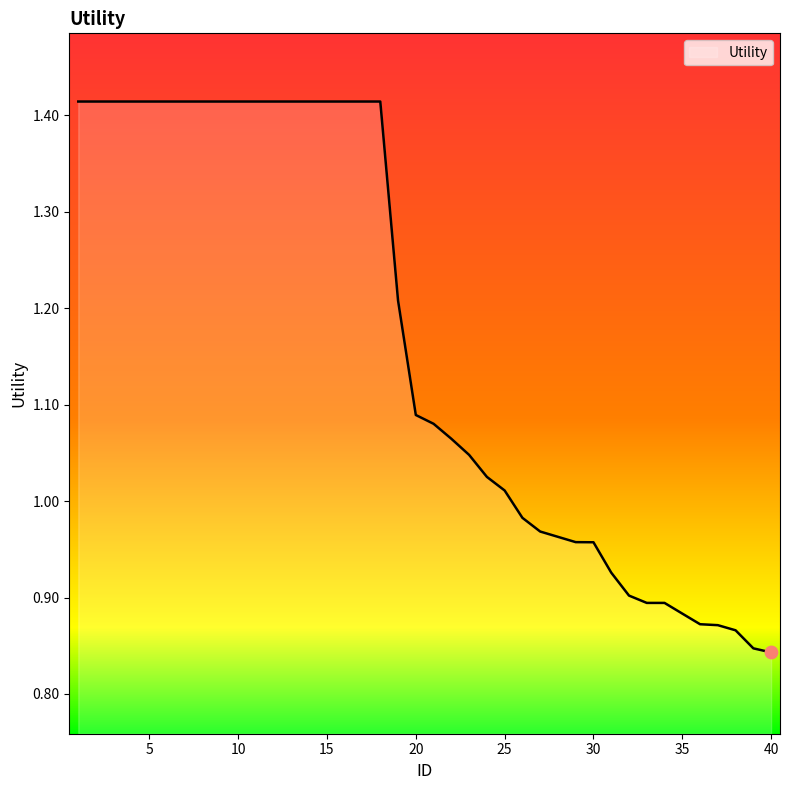

What is the difference between the maximum and minimum values?

0.6